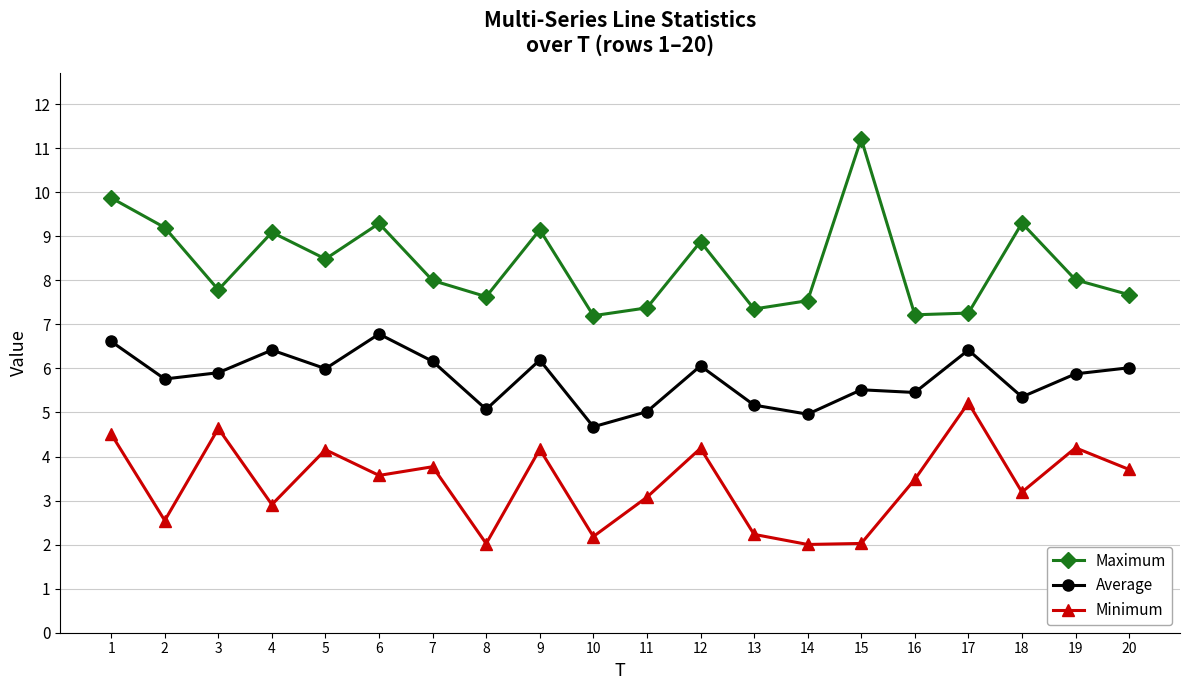

What is the total value across all series at 12?

19.1